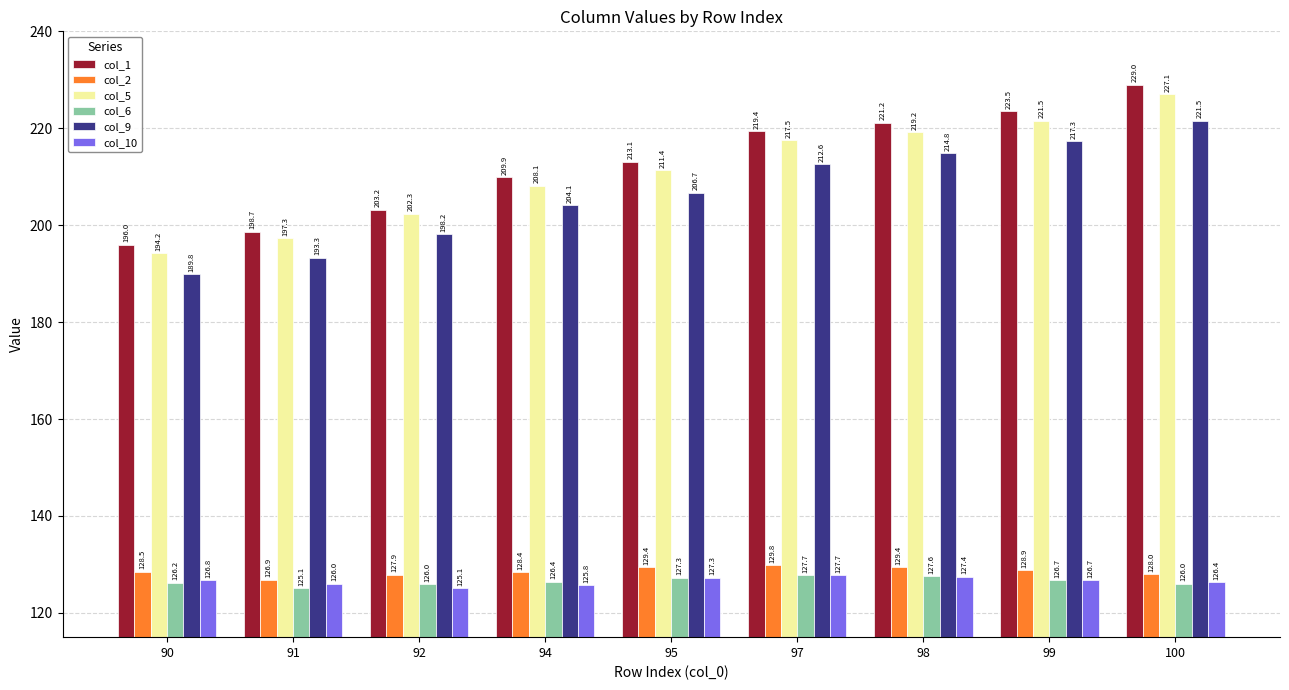

How many categories are shown in the chart?

9